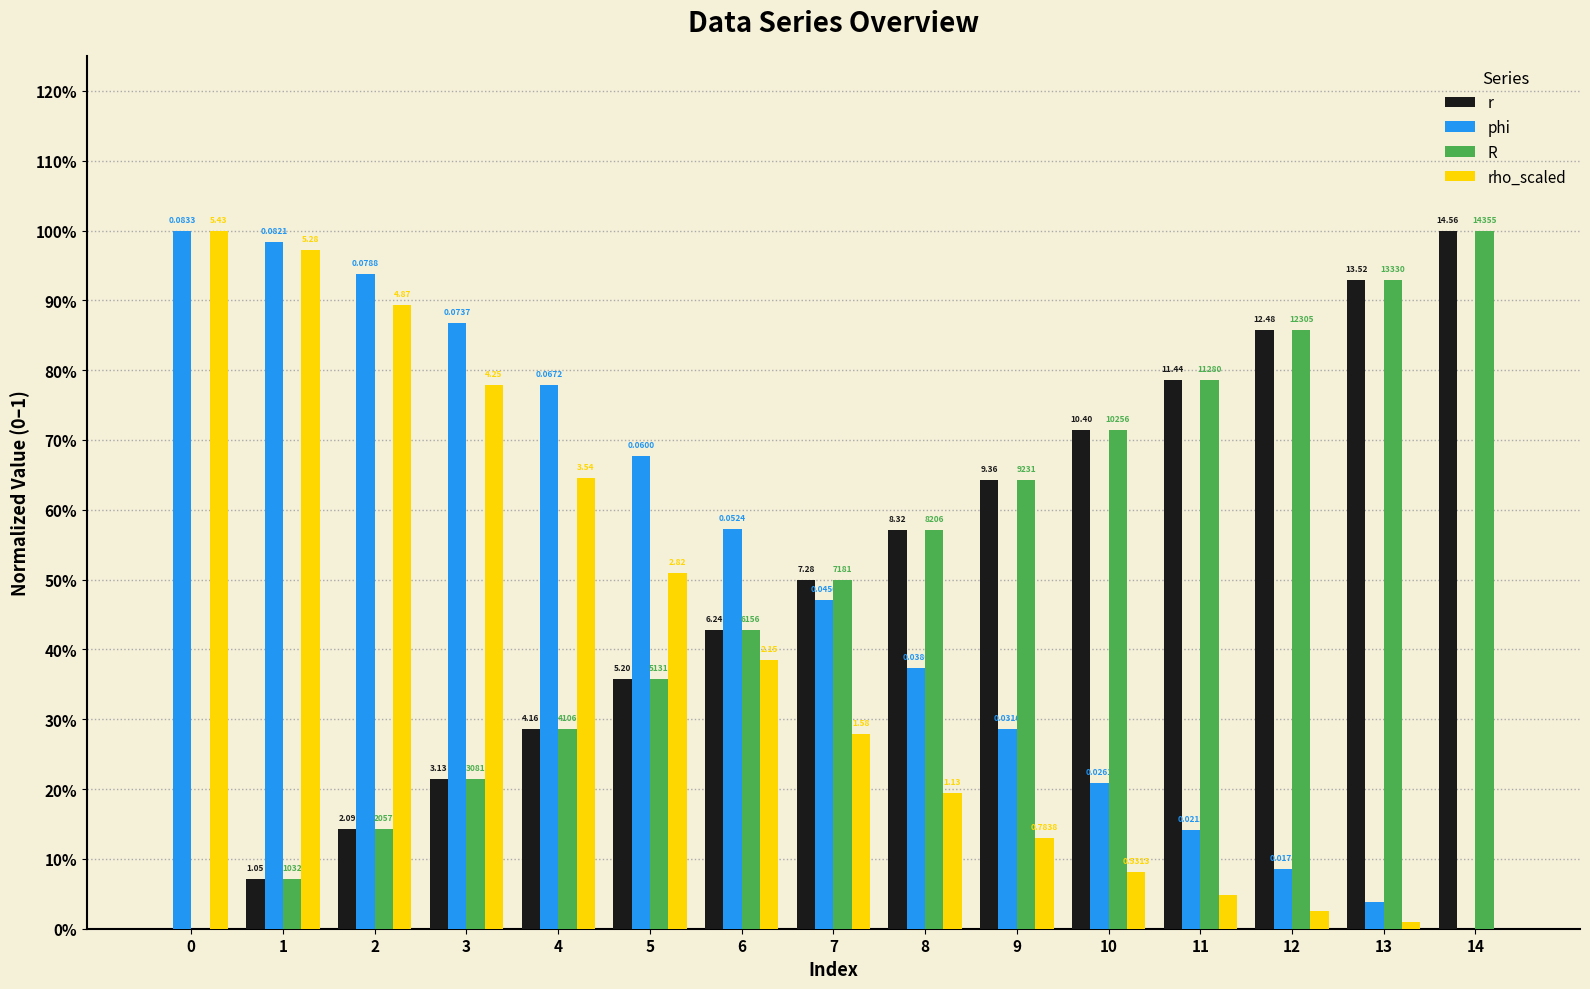

Are the bars horizontal?

No